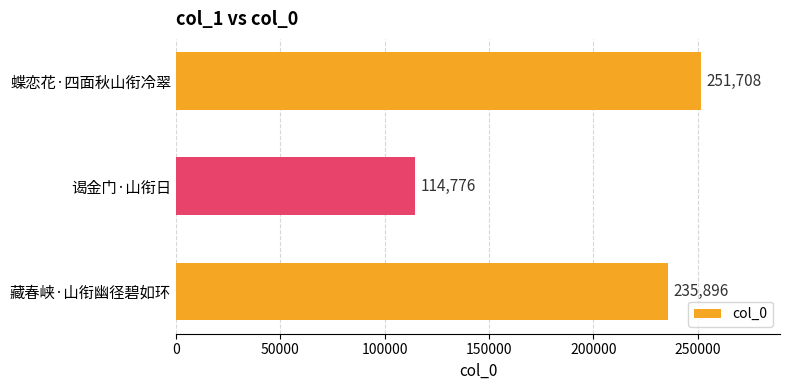

What is the difference between the maximum and minimum values?

136932